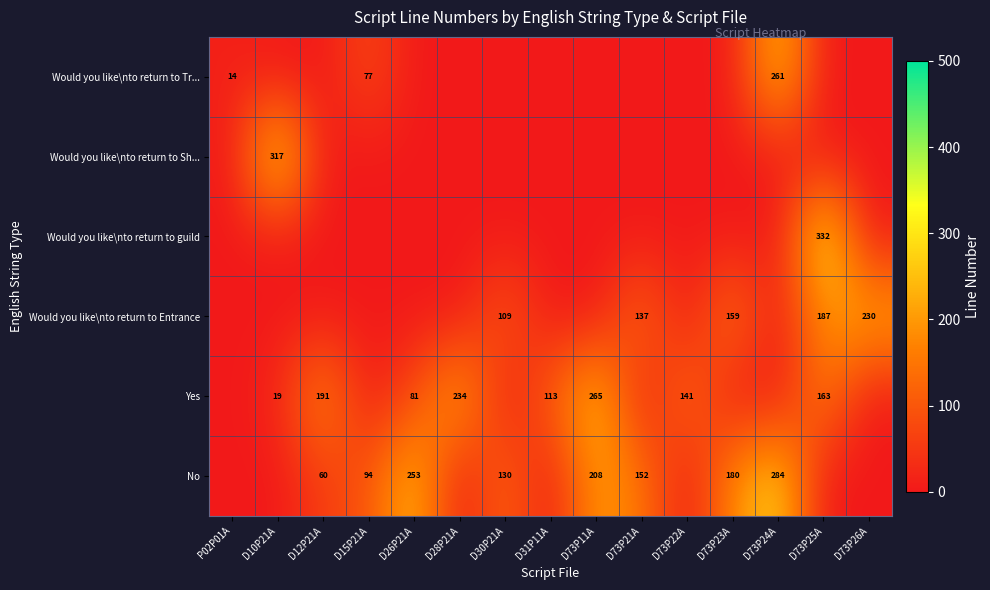

The No series shows 486 at D73P24A. True or false?

False